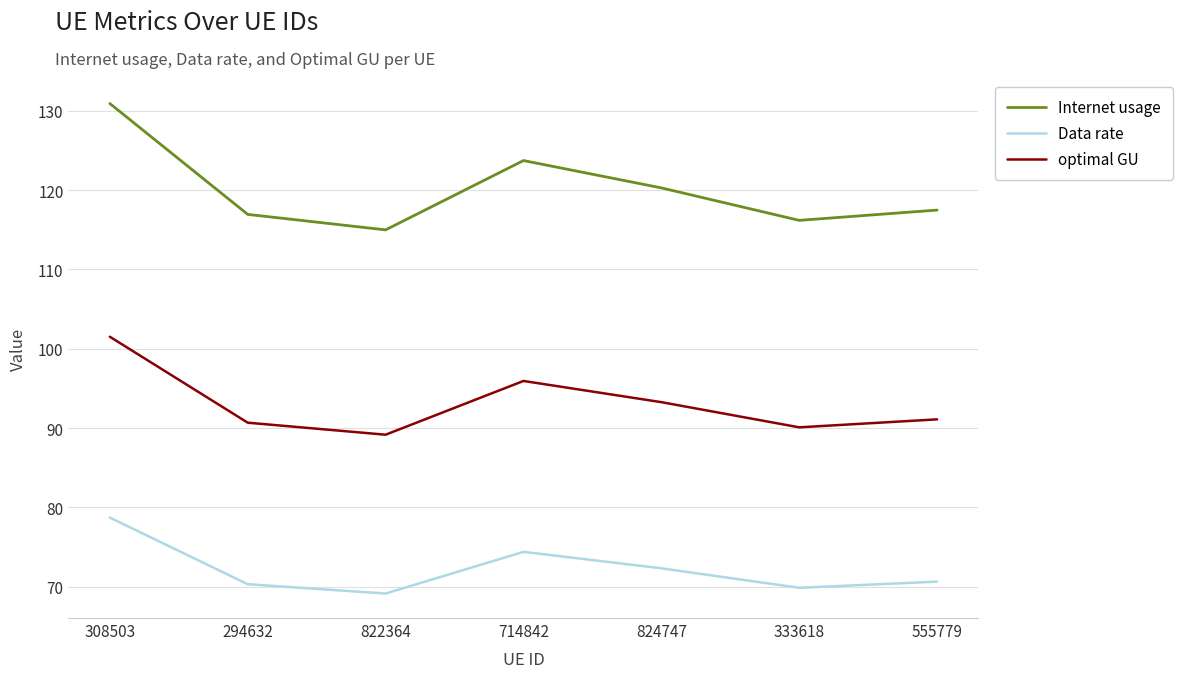

Which series has the largest total across all categories?

Internet usage